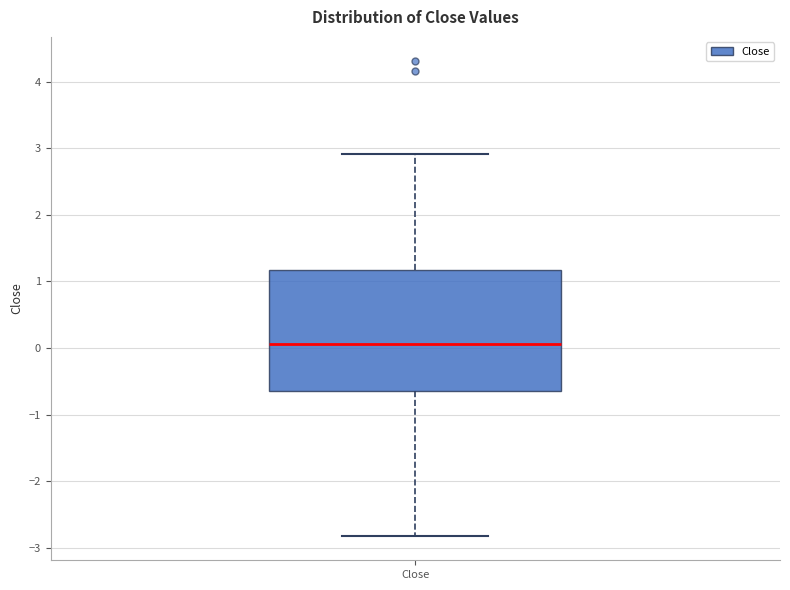

Transcribe this box plot: give where the median line is, the range the box spans, and where the two whiskers end, as read against the y-axis. The values are not printed on the chart, so give them approximately, as read against the axis.

median 0.1, box -0.6 to 1.2, whiskers -2.8 to 2.9